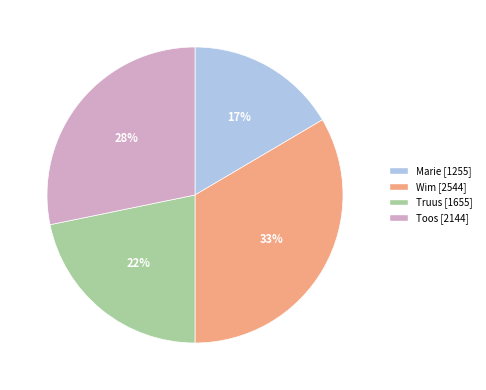

Is it true that Wim is 19% of the pie?

False